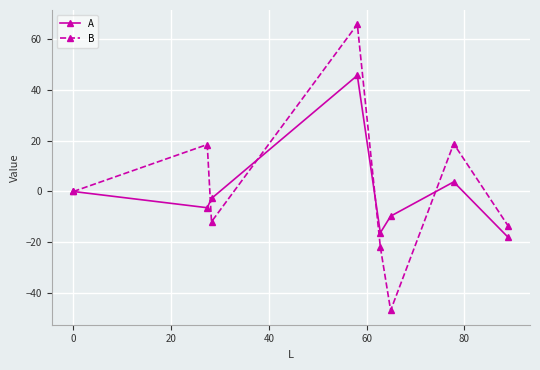

What is the value of the A point at the 7th from the left?

3.8